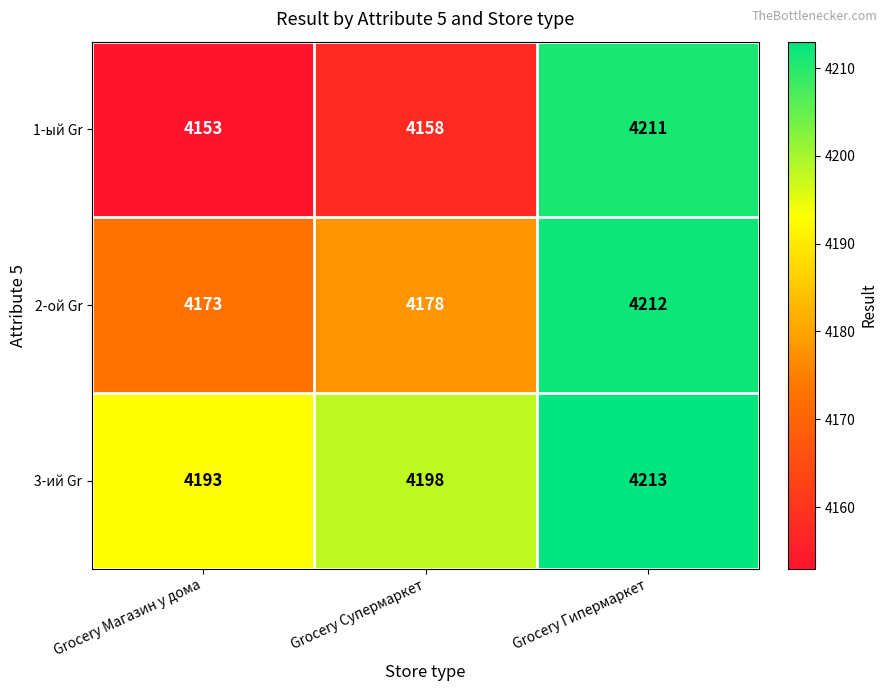

Rank the series at Grocery Гипермаркет from lowest to highest value.

1-ый Gr, 2-ой Gr, 3-ий Gr